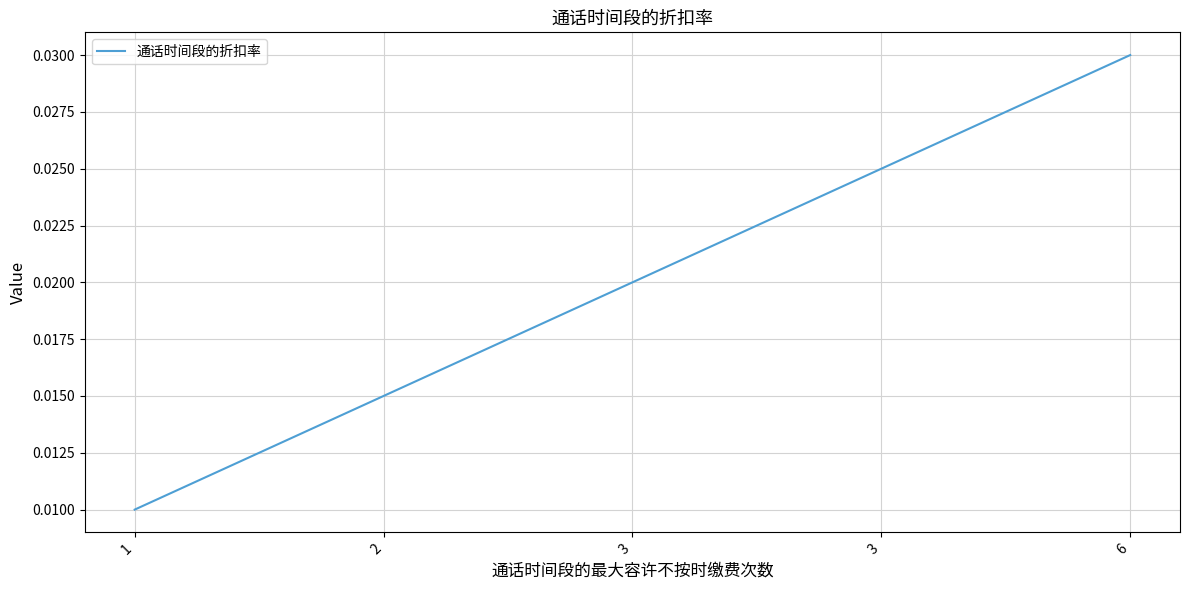

Count the number of data series in this chart.

1